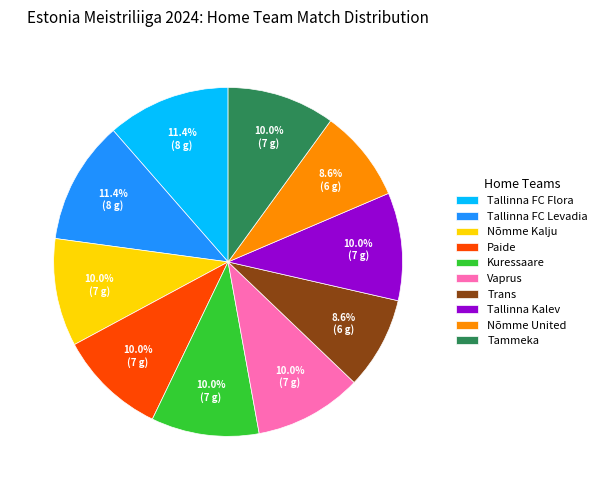

To the nearest percent, what portion does Nõmme United represent?

9%